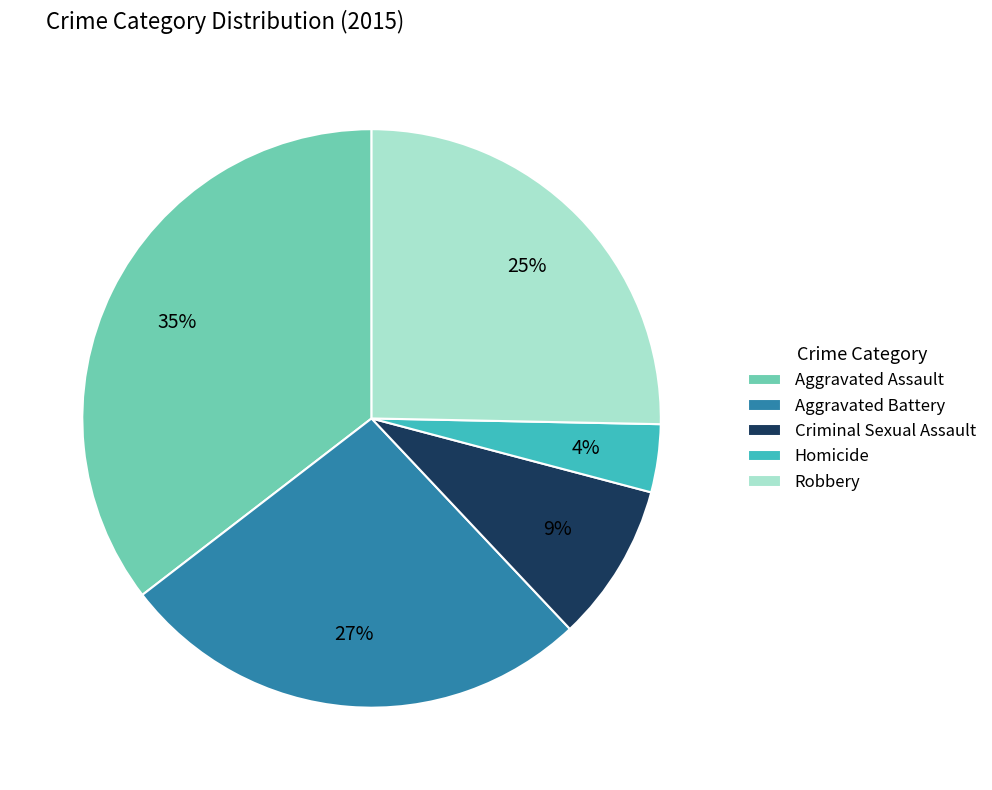

To the nearest percent, what percentage of the pie is Homicide?

4%